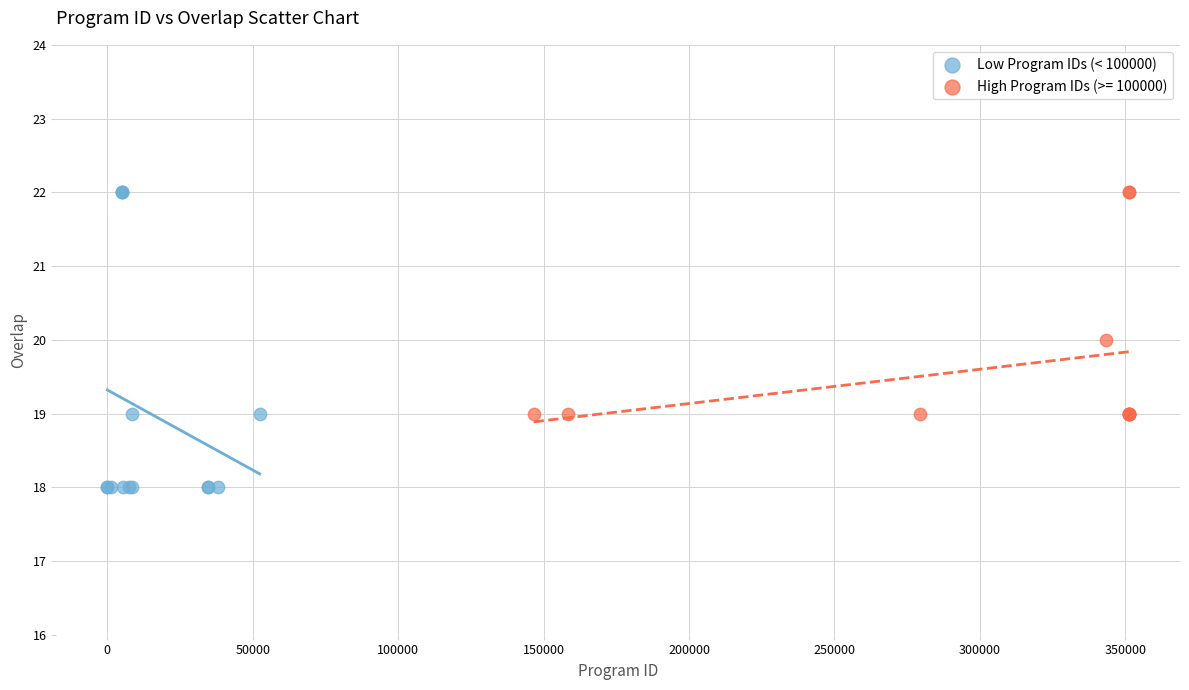

Which series reaches the minimum Y coordinate?

Low Program IDs (< 100000)